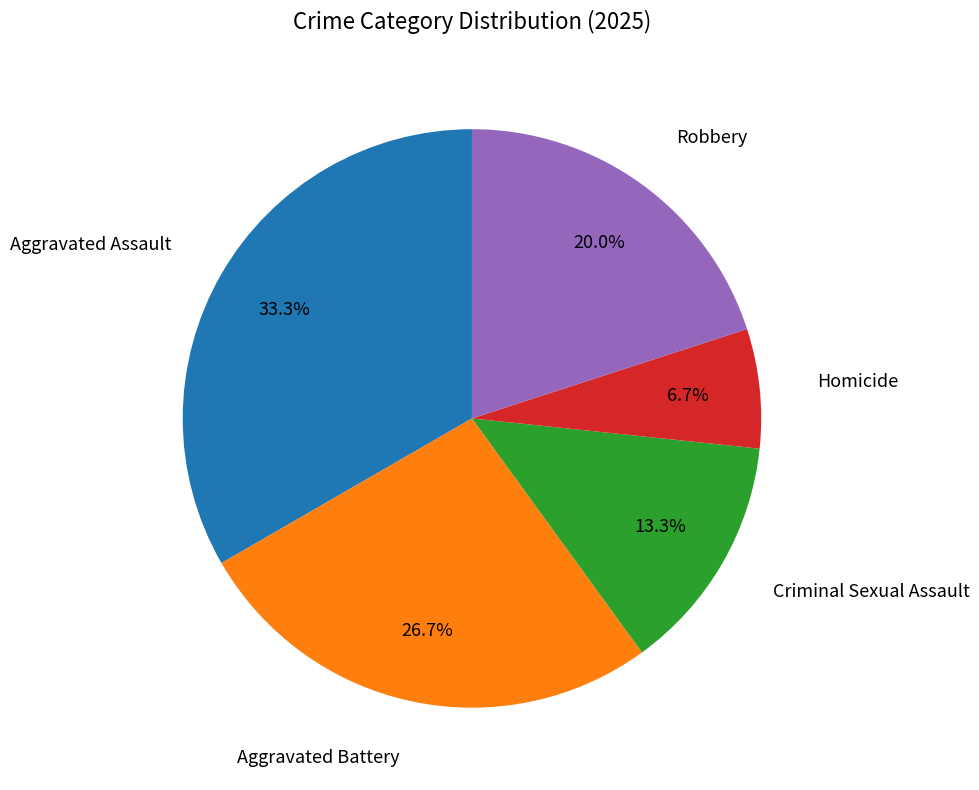

Does any single category account for the majority?

No